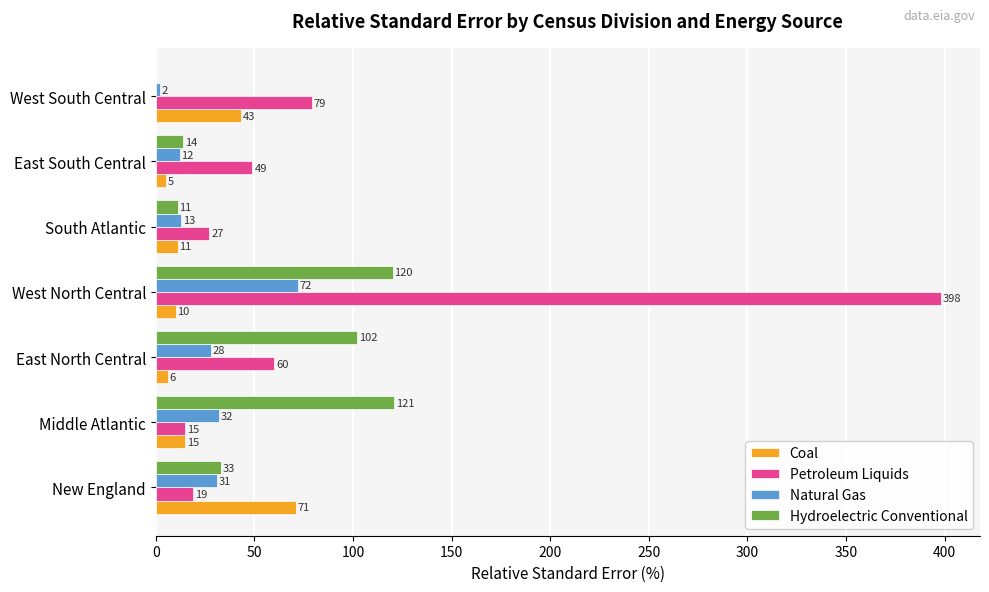

Which series has the largest total across all categories?

Petroleum Liquids